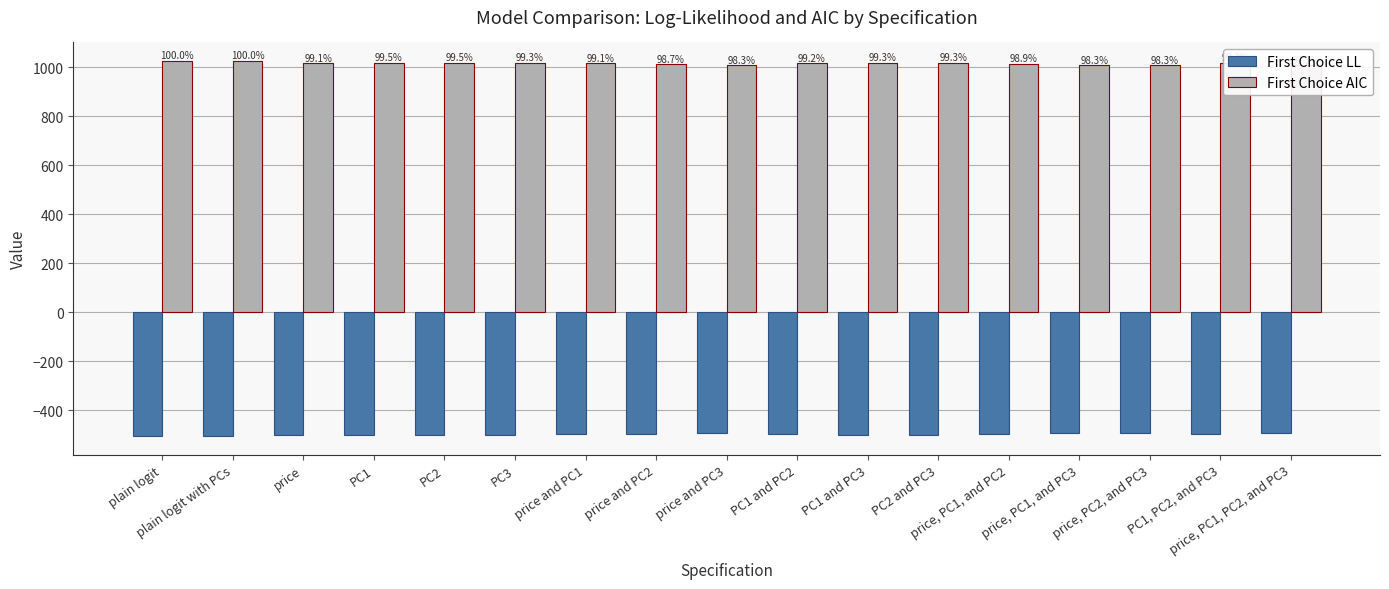

What is the smallest value displayed?

-504.0